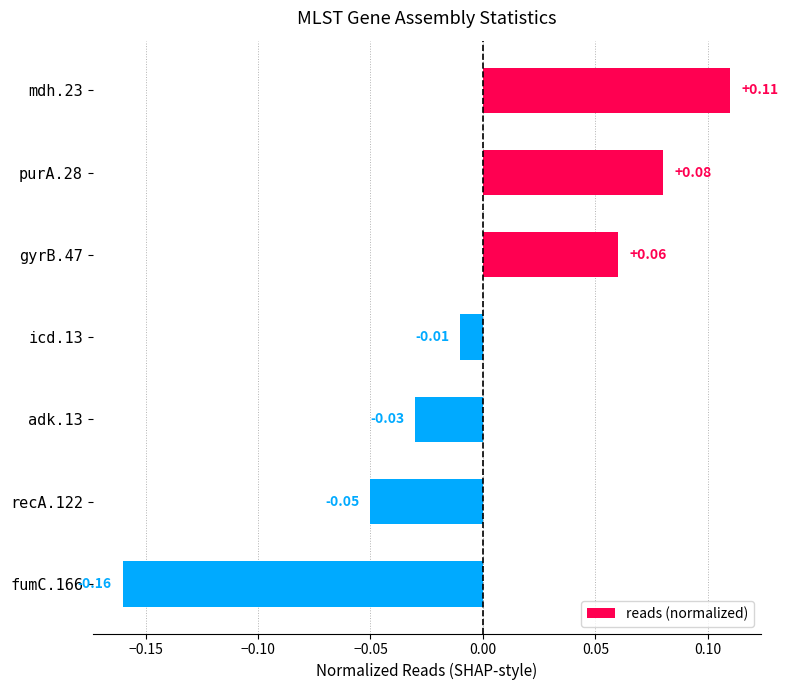

Between gyrB.47 and recA.122, which is larger?

gyrB.47